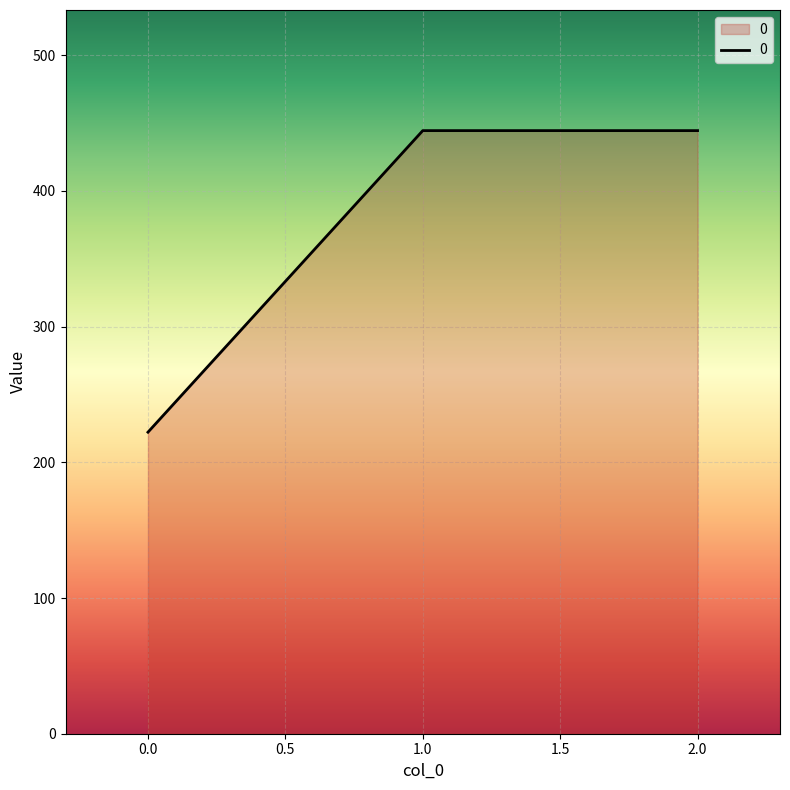

Reading right to left, list all the values displayed in this chart.

2.0=444.4	1.0=444.4	0.0=222.2